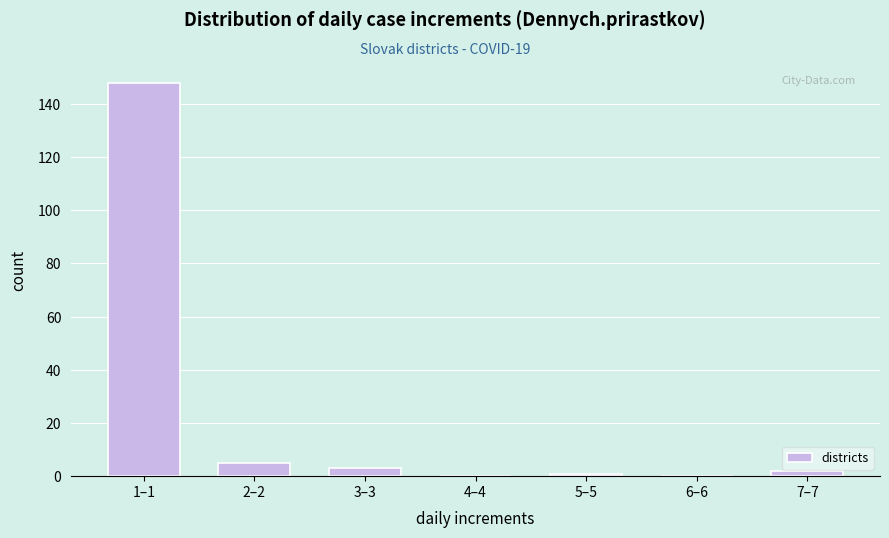

Reading right to left, transcribe all the data shown in this chart.

7–7=2	6–6=0	5–5=1	4–4=0	3–3=3	2–2=5	1–1=148